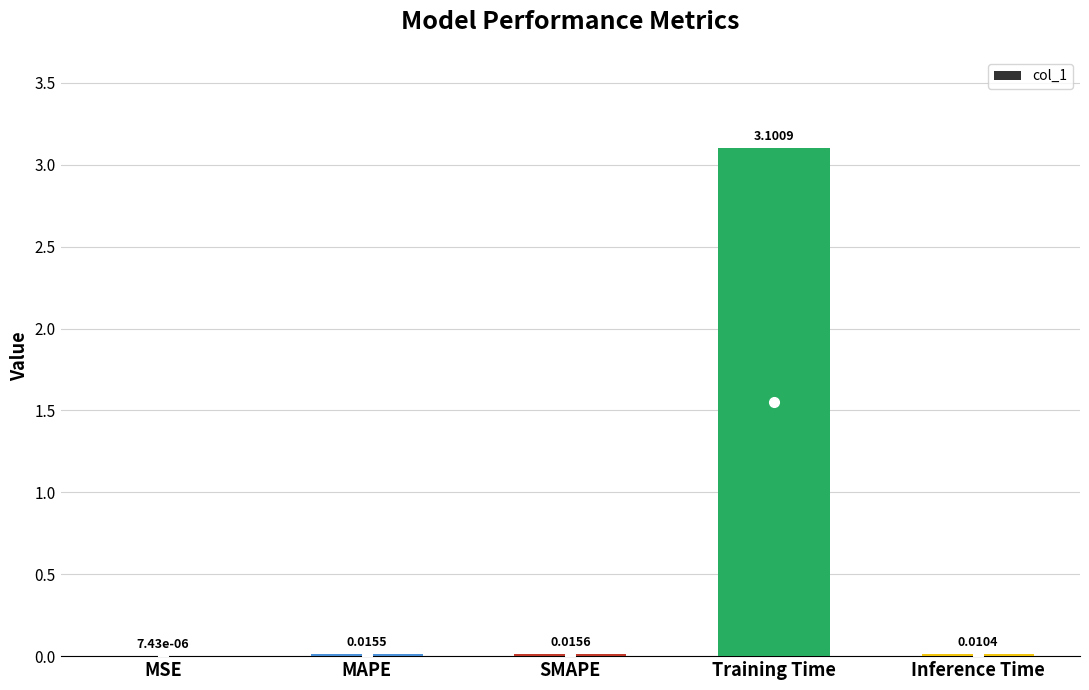

Between MAPE and SMAPE, which is larger?

SMAPE